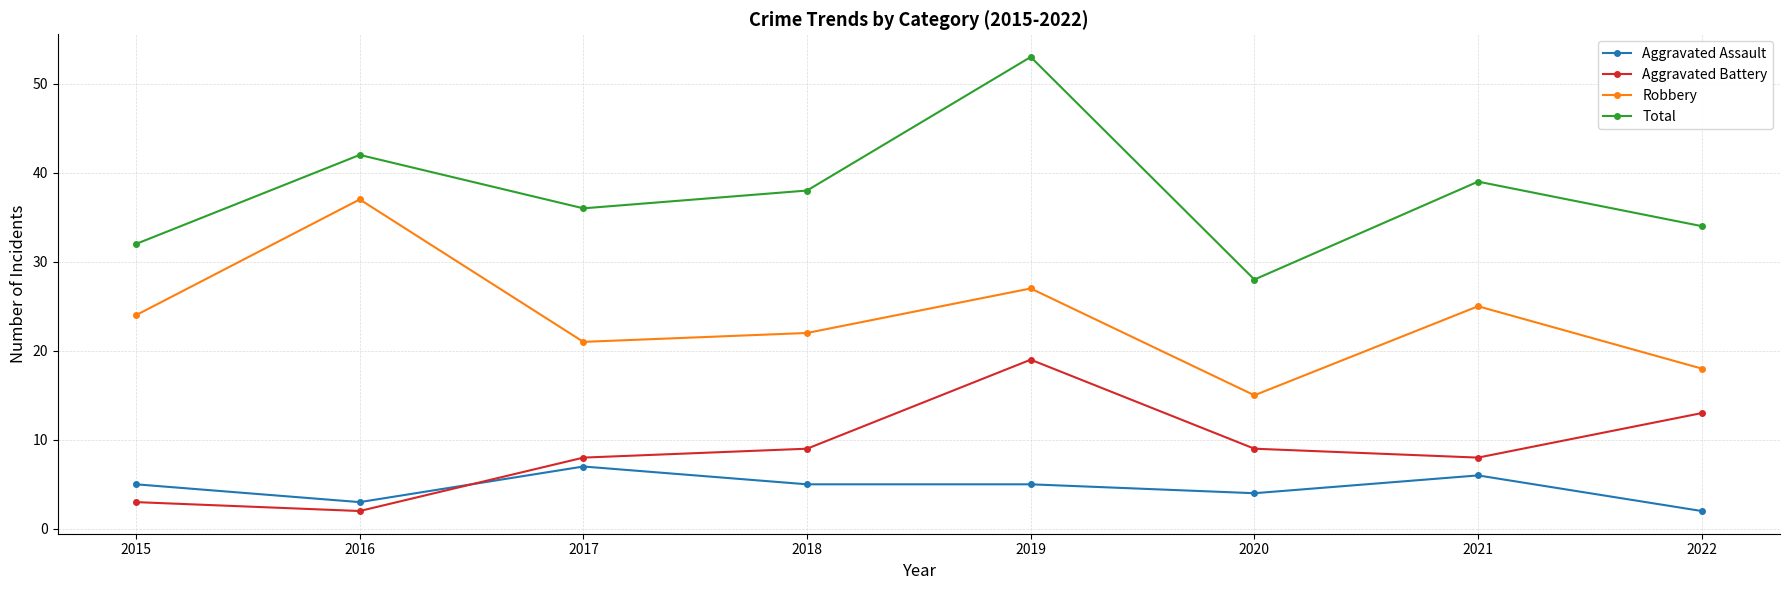

Reading left to right, list all the values displayed in this chart.

Aggravated Assault: 2015=5	2016=3	2017=7	2018=5	2019=5	2020=4	2021=6	2022=2
Aggravated Battery: 2015=3	2016=2	2017=8	2018=9	2019=19	2020=9	2021=8	2022=13
Robbery: 2015=24	2016=37	2017=21	2018=22	2019=27	2020=15	2021=25	2022=18
Total: 2015=32	2016=42	2017=36	2018=38	2019=53	2020=28	2021=39	2022=34